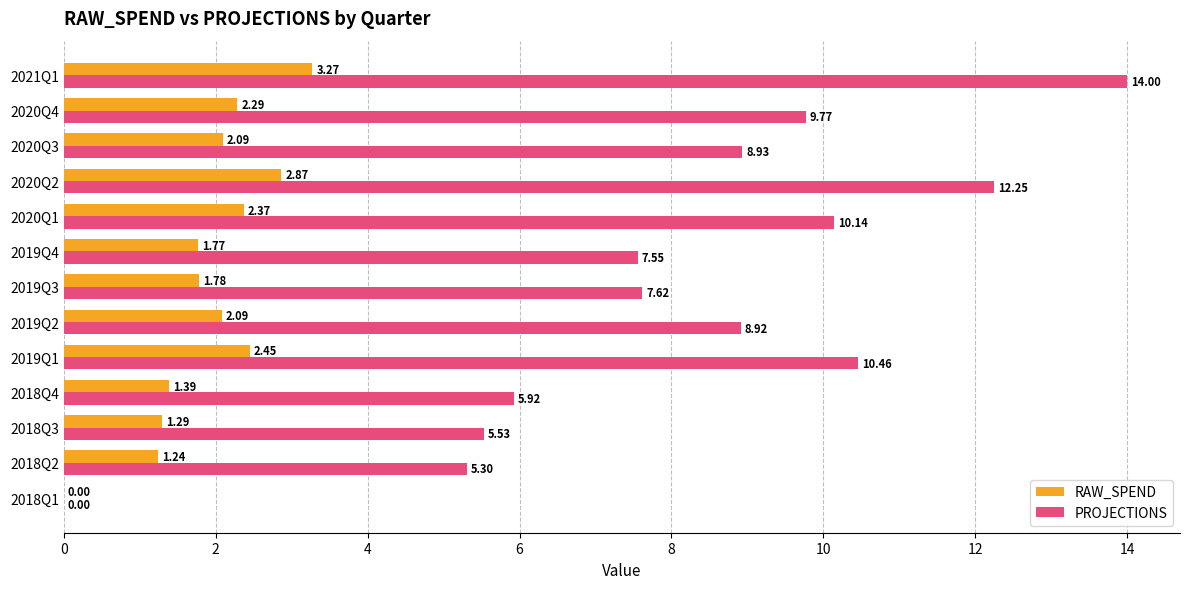

What is the sum of all RAW_SPEND values?

24.9